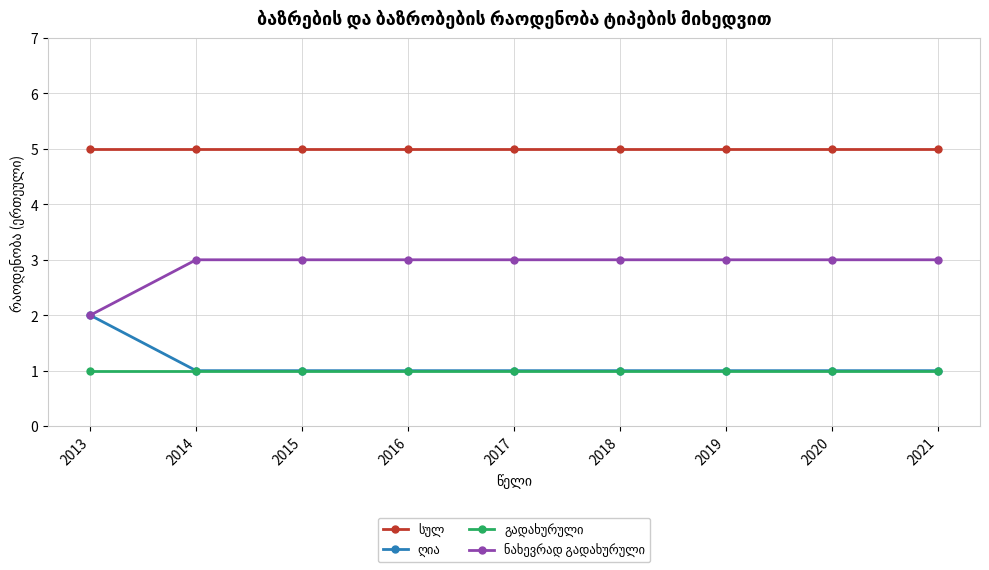

What is the spread (max minus min) of values at 2018?

4